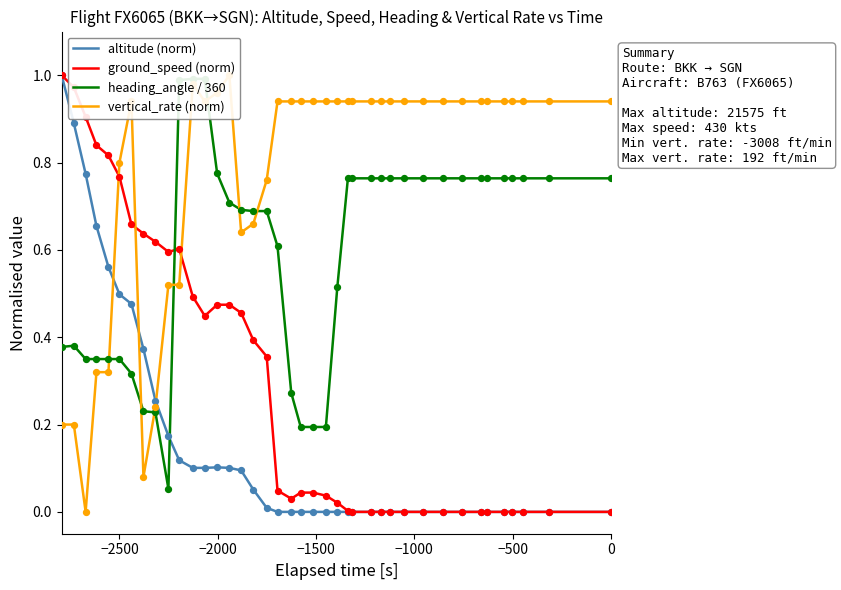

What are all the series names shown in the legend?

altitude (norm), ground_speed (norm), heading_angle / 360, vertical_rate (norm)